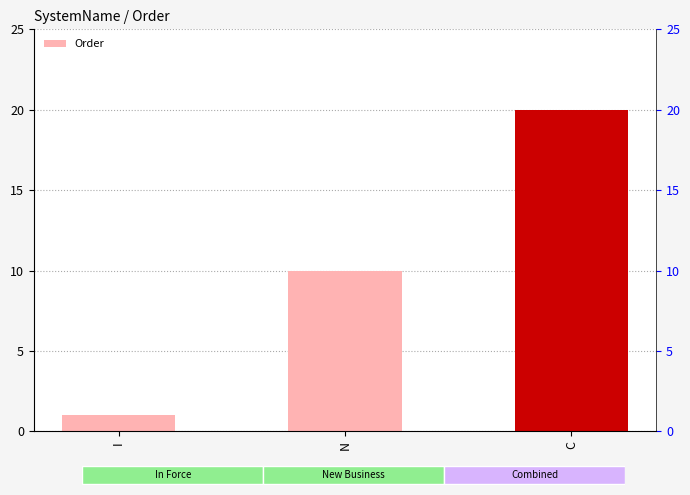

How many bars are there in total?

3